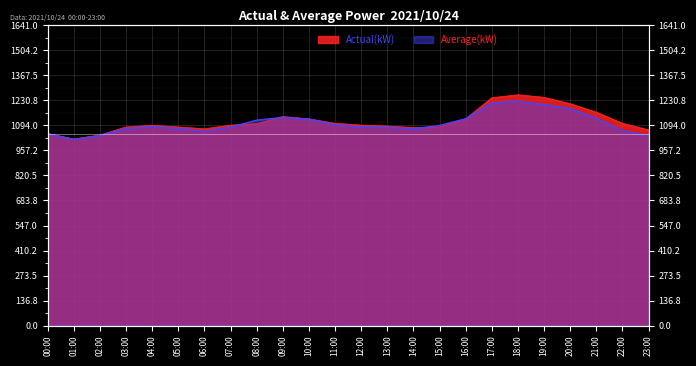

How many values in the Average(kW) series exceed 1087?

11